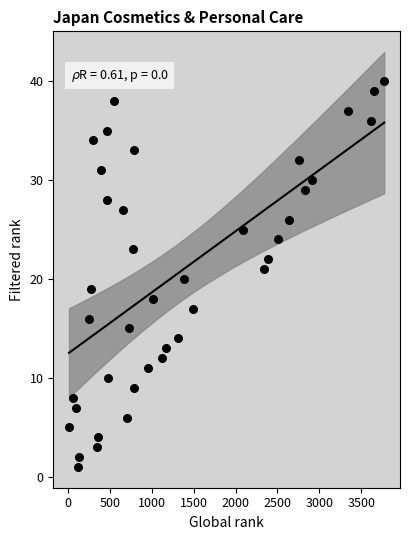

What is the range of X values (max minus min)?

3760